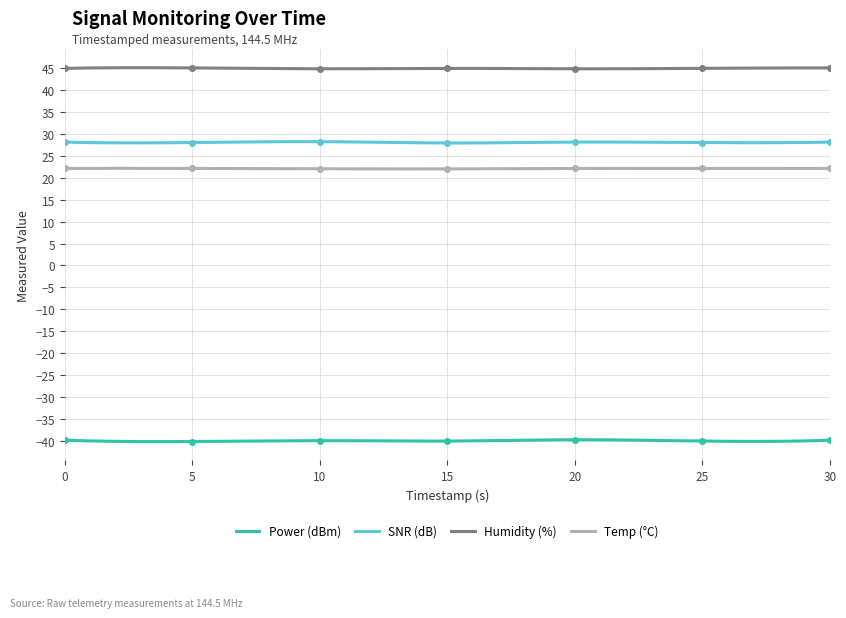

The value of snr_db at 20.0 is 28.1. True or false?

True